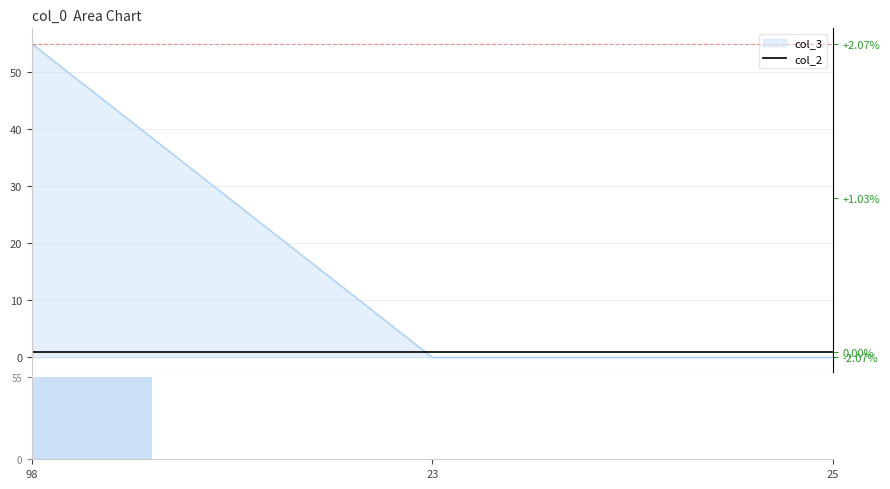

Which series has the largest range (max minus min)?

col_3 vol